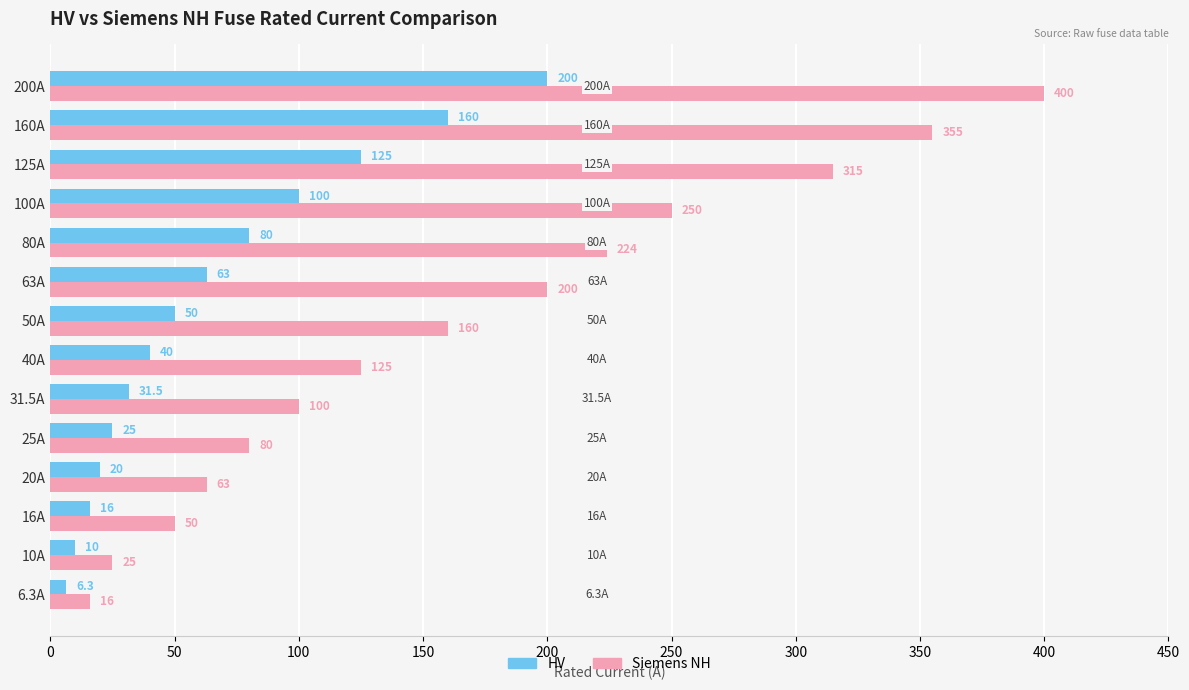

What is the minimum value shown in the chart?

6.3